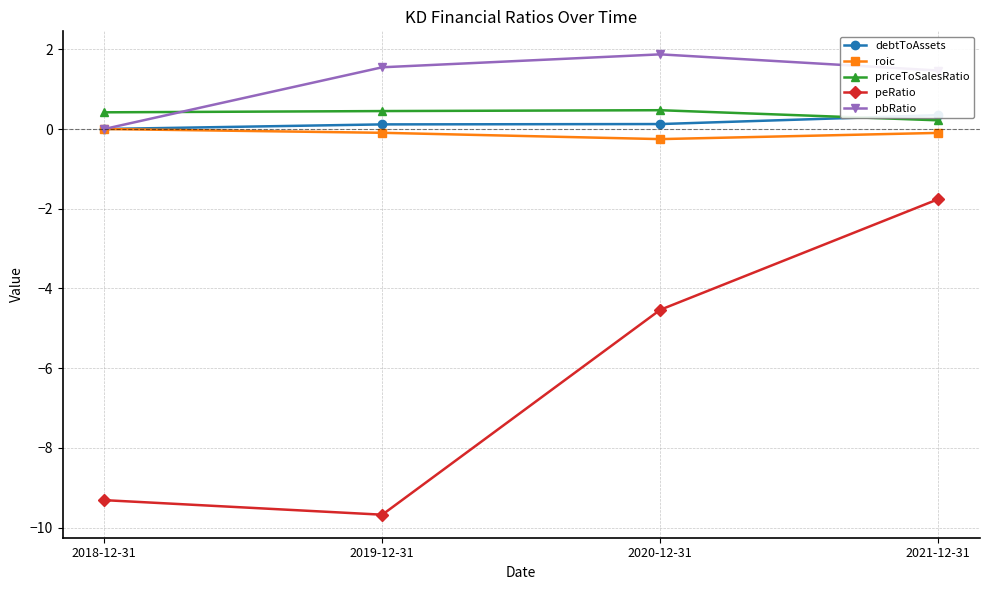

Which series changed the most between 2020-12-31 and 2021-12-31?

peRatio